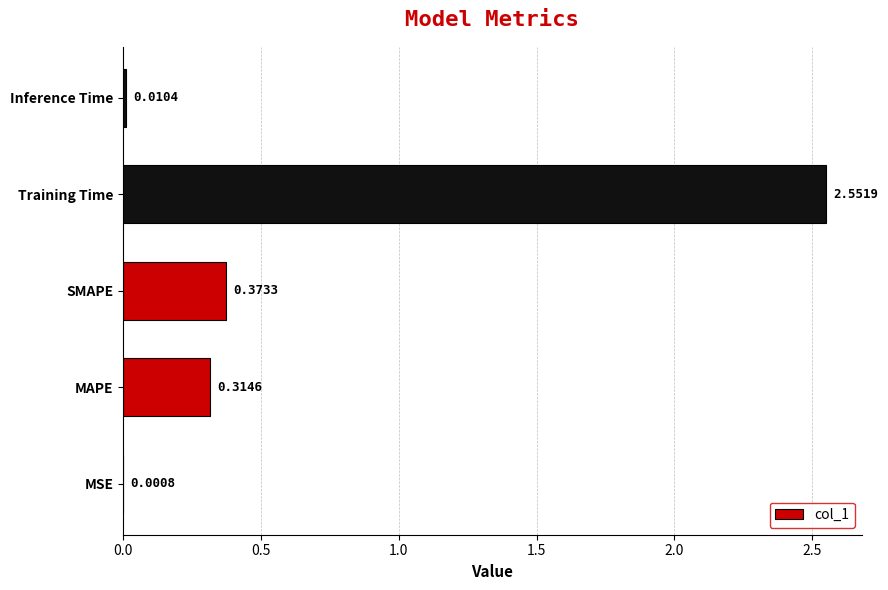

At which category does the chart reach its peak across all series?

Training Time